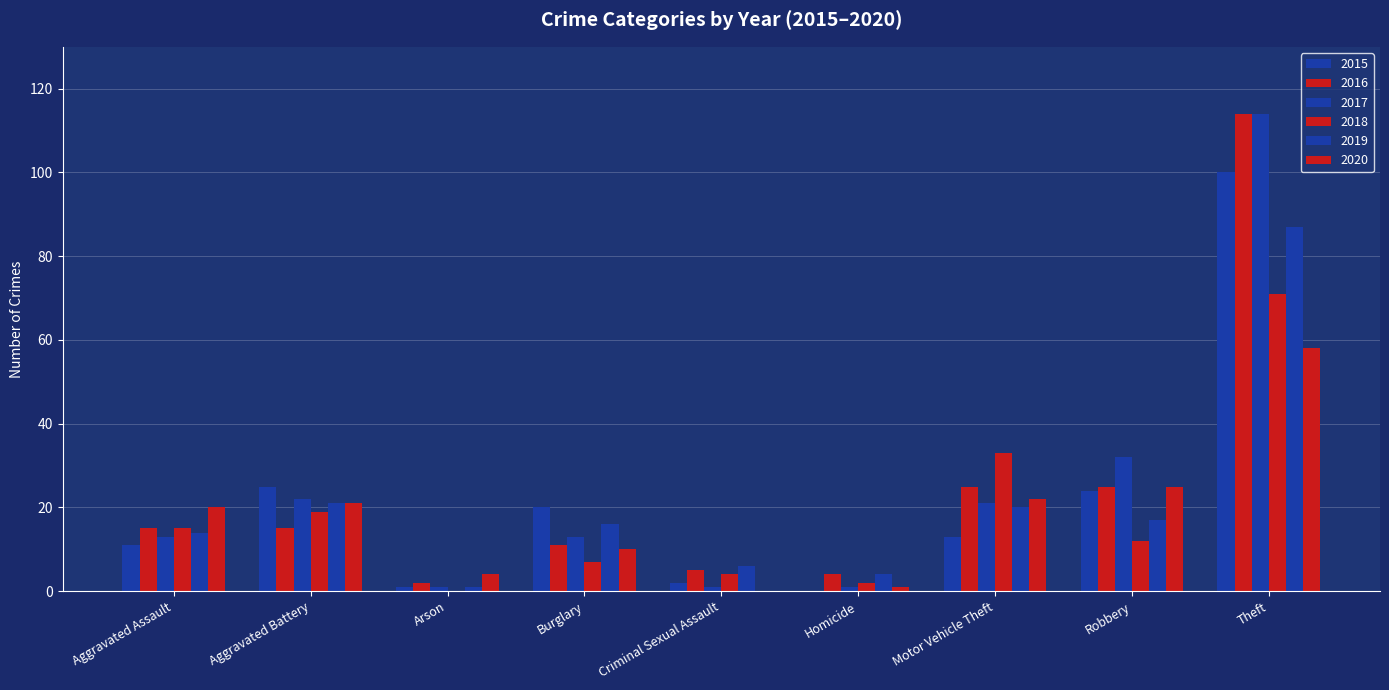

Is the value of 2015 at Motor Vehicle Theft greater than the value of 2018 at Criminal Sexual Assault?

Yes